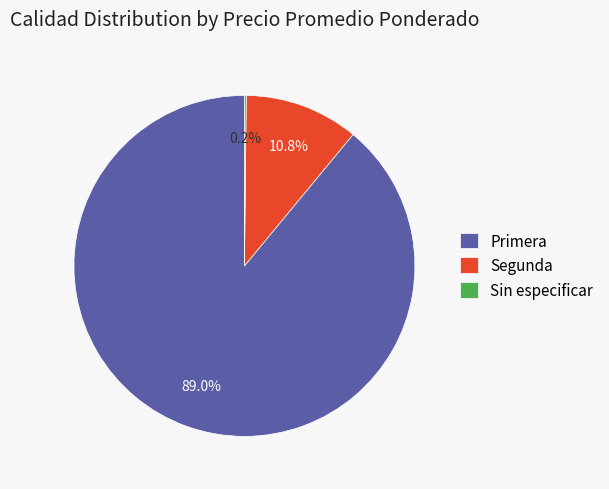

Is there any slice that represents more than half of the pie?

Yes